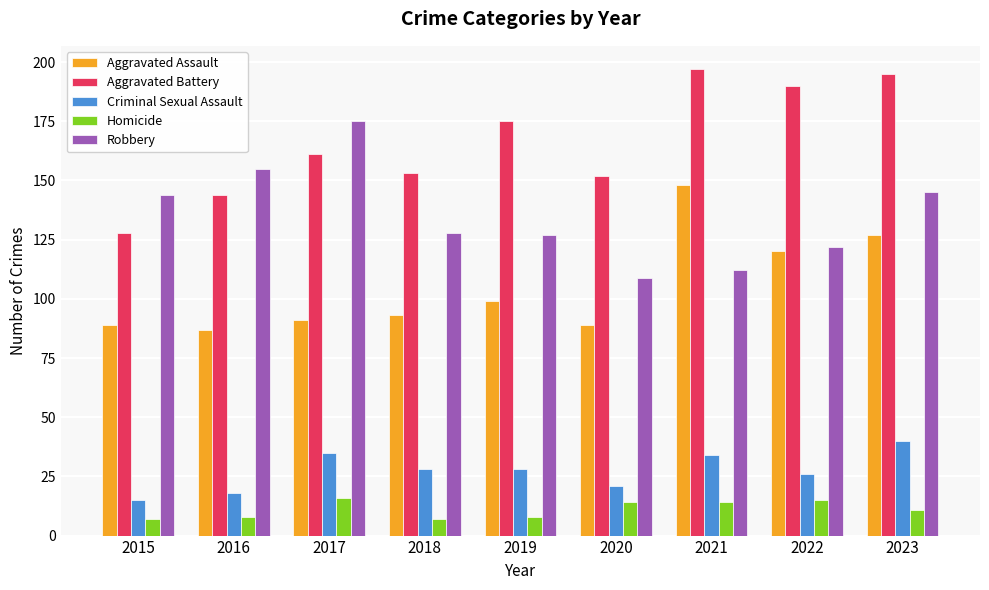

The value of Aggravated Assault at 2017 is 58. True or false?

False